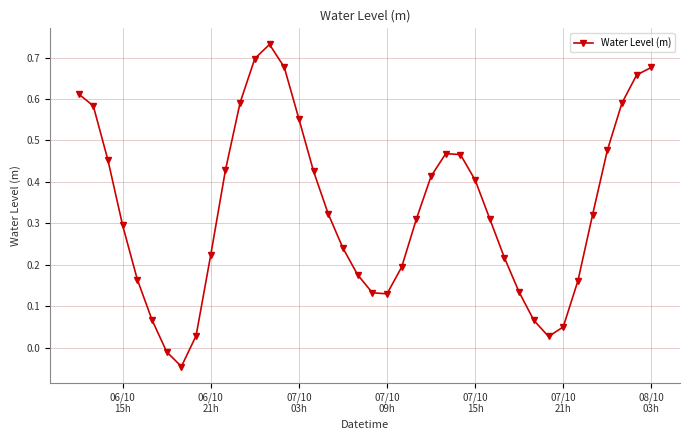

Does the chart have visible grid lines?

Yes